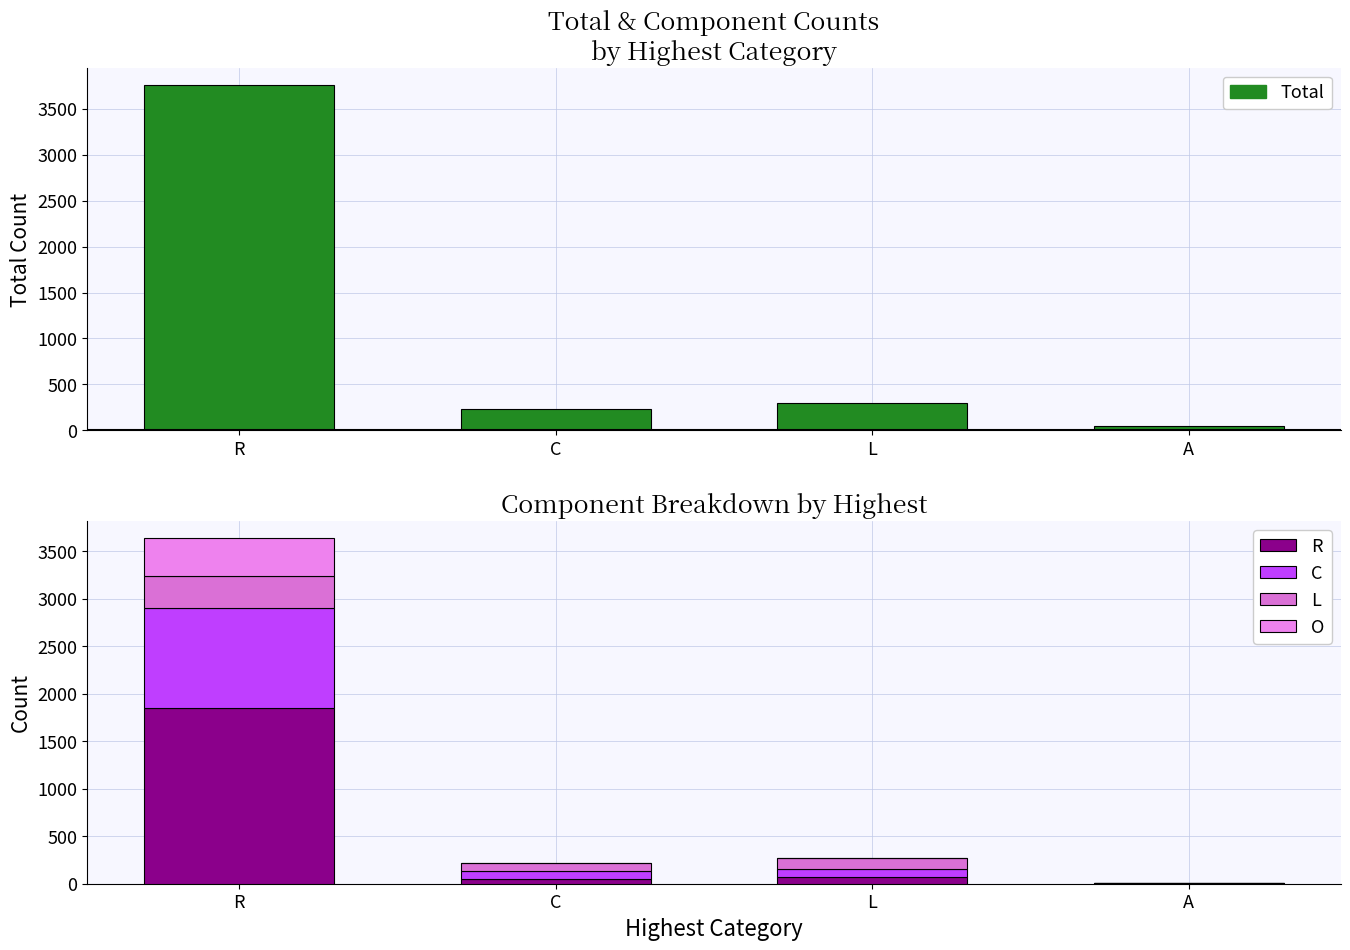

Reading left to right, what are all the values shown in this chart?

Total: R=3760	C=231	L=295	A=48
R: R=1852	C=47	L=76	A=3
C: R=1054	C=91	L=82	A=0
L: R=332	C=76	L=113	A=0
O: R=400	C=2	L=2	A=1